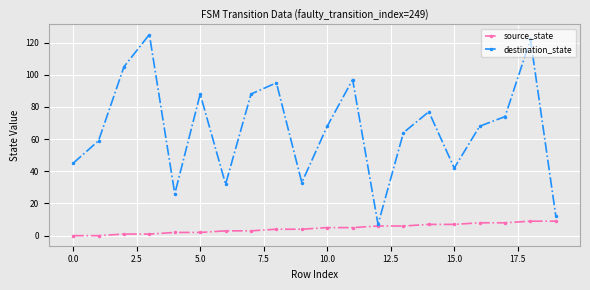

In destination_state, how many points are higher than both neighbors (excluding endpoints)?

6